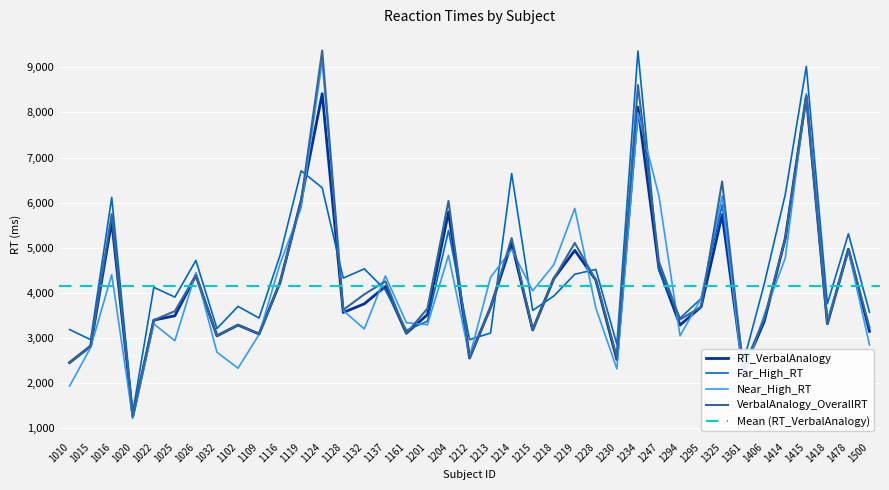

Is the value of VerbalAnalogy_OverallRT at 1109 greater than the value of Far_High_RT at 1218?

No